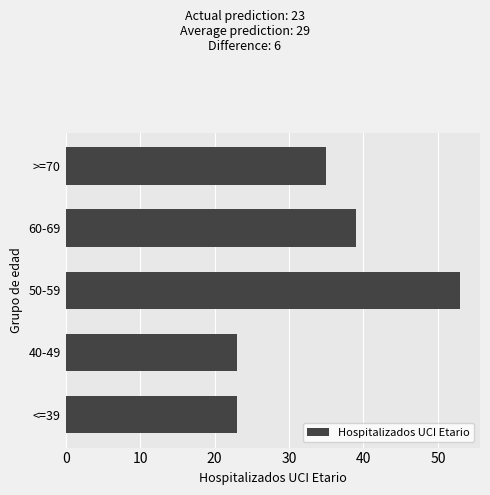

Reading bottom to top, what are all the values shown in this chart?

23	23	53	39	35